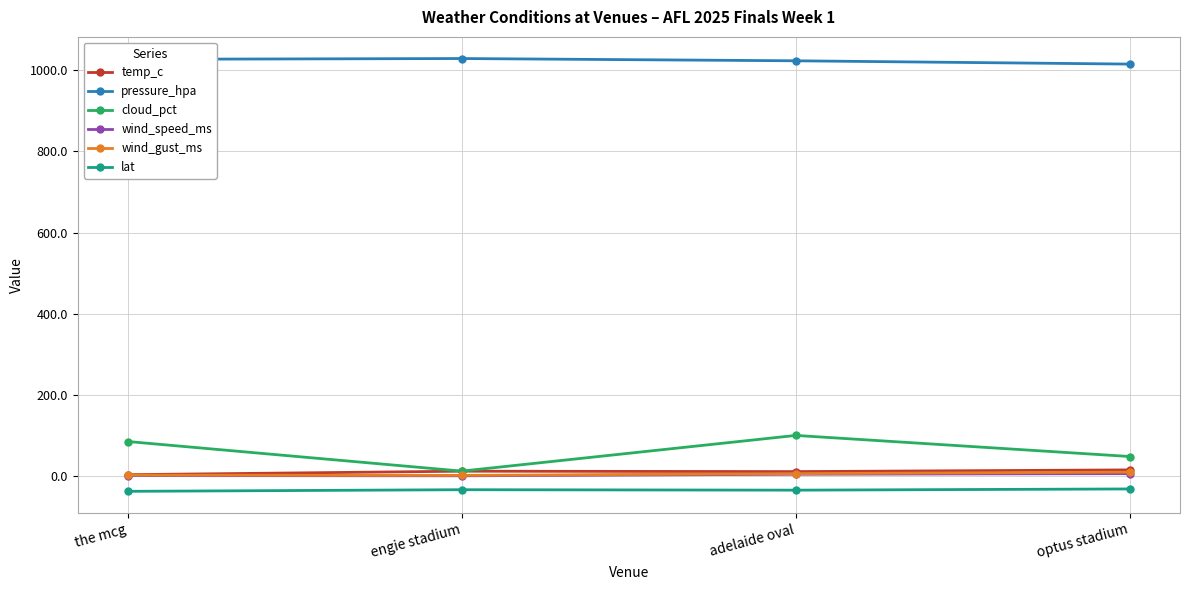

In lat, how many points are higher than both neighbors (excluding endpoints)?

1